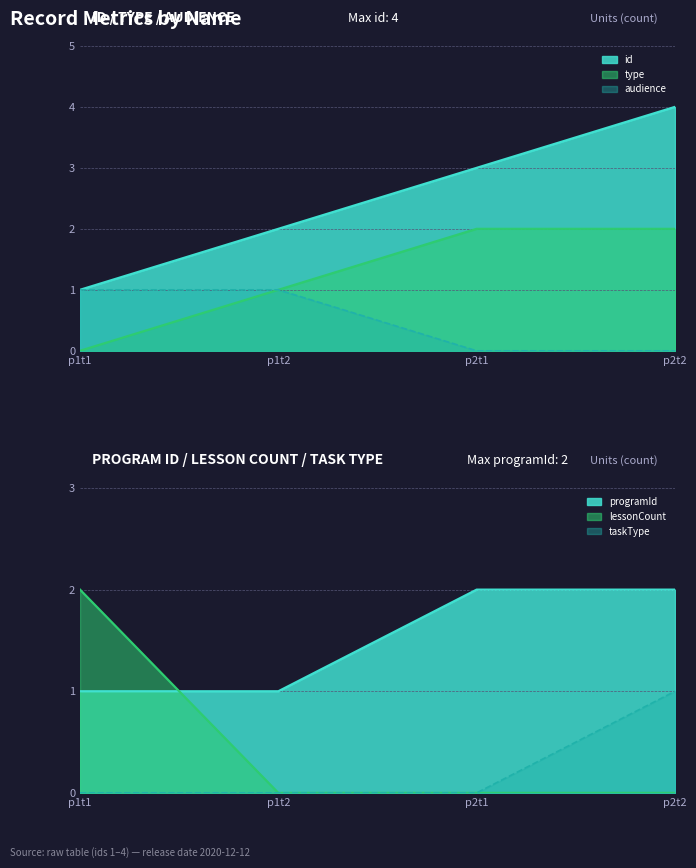

How many categories are shown in the chart?

4